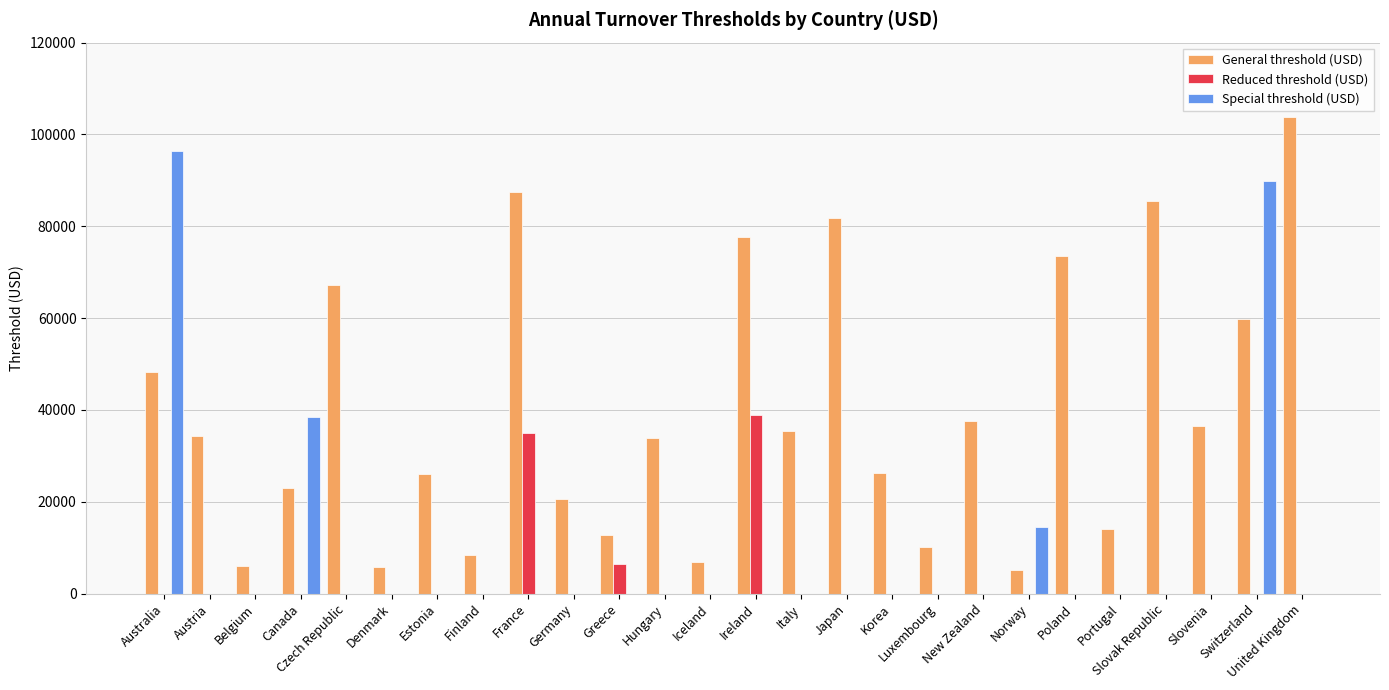

Which category has the highest value in the Special threshold (USD) series?

Australia